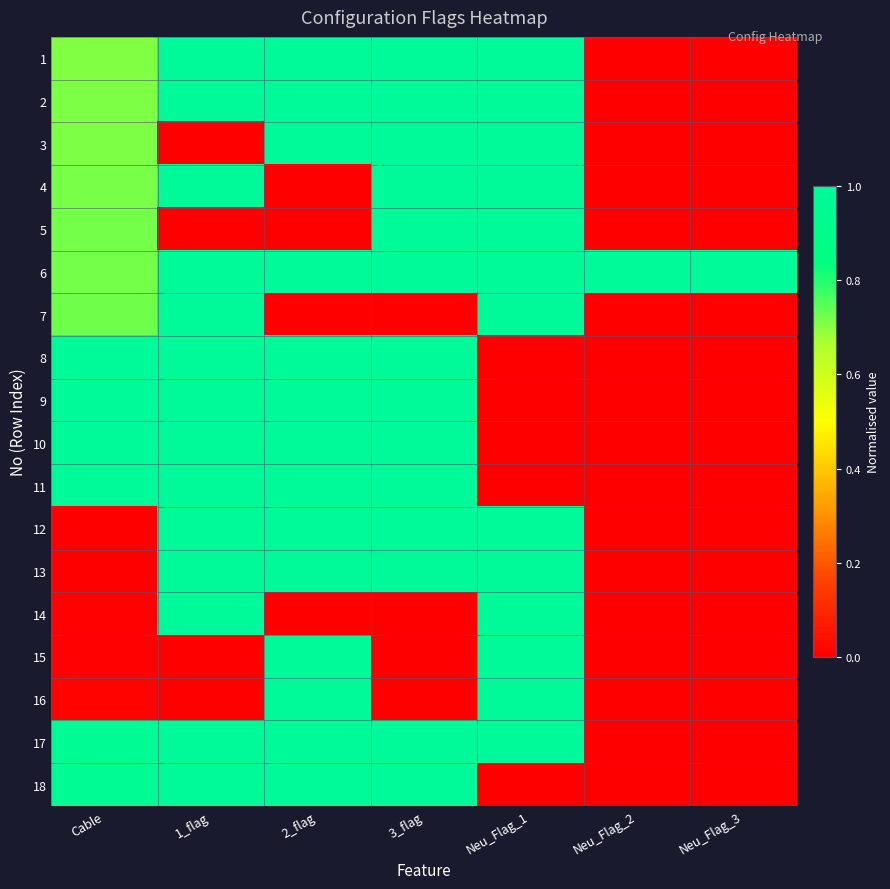

Between 3_flag and Cable, which is larger?

3_flag